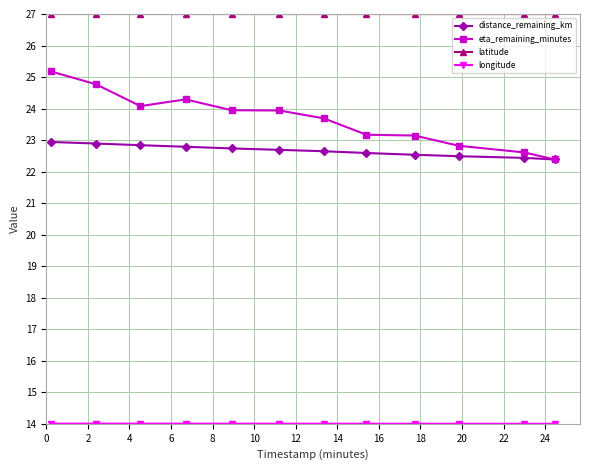

Does the chart have visible grid lines?

Yes